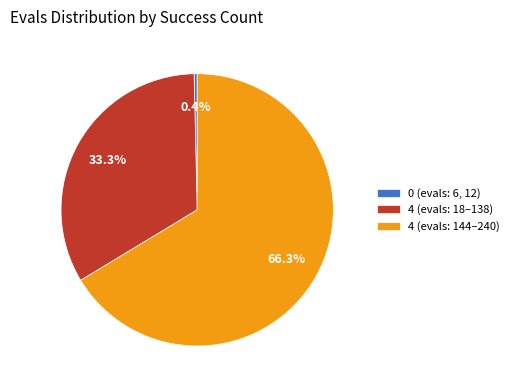

Rank the categories by value from lowest to highest.

0 (evals: 6, 12), 4 (evals: 18–138), 4 (evals: 144–240)